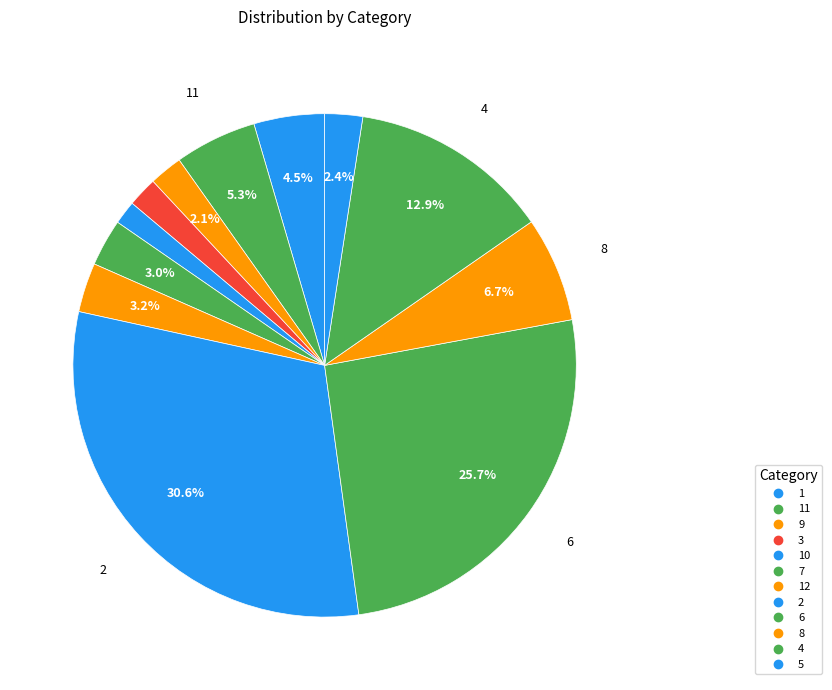

How many slices are in this pie chart?

12